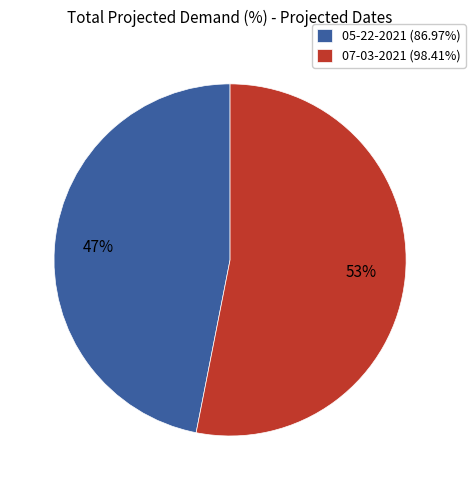

Combined, do 05-22-2021 (86.97%) and 07-03-2021 (98.41%) account for over 50%?

Yes